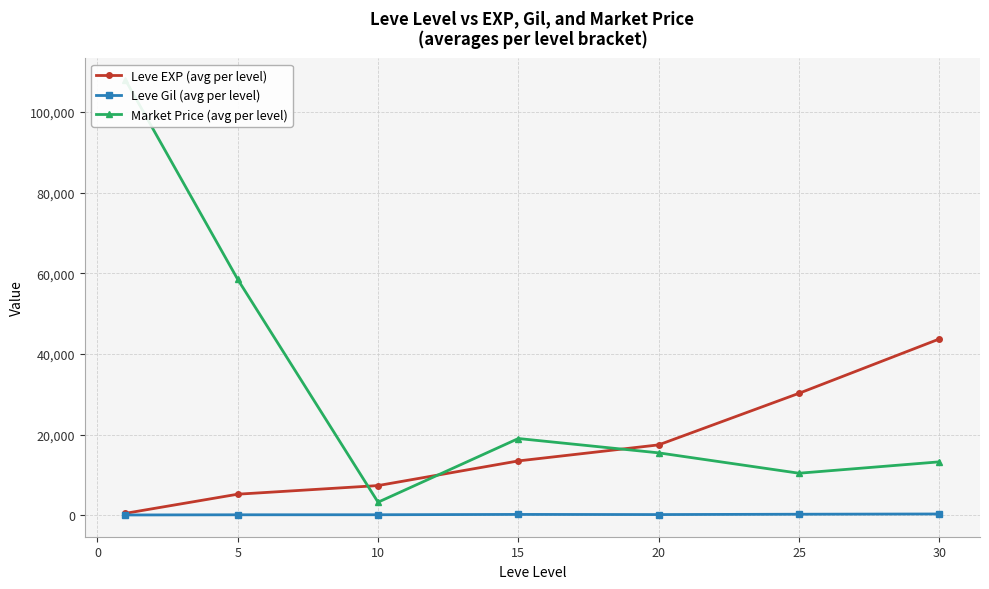

True or false: Leve Gil (avg per level) and Leve EXP (avg per level) cross at least once.

False